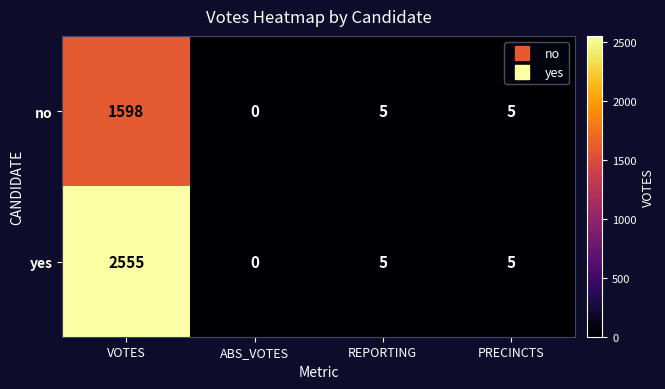

List the series in order of their peak value, lowest first.

no, yes